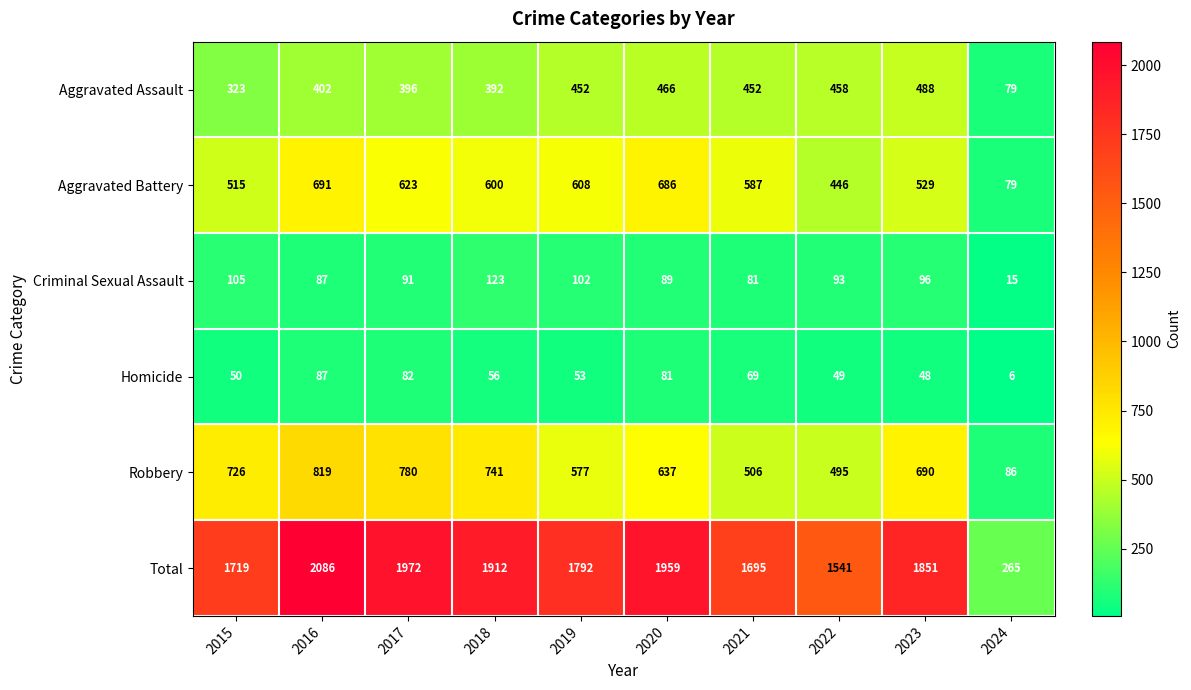

What is the sum of the Robbery values at 2021 and 2024?

592